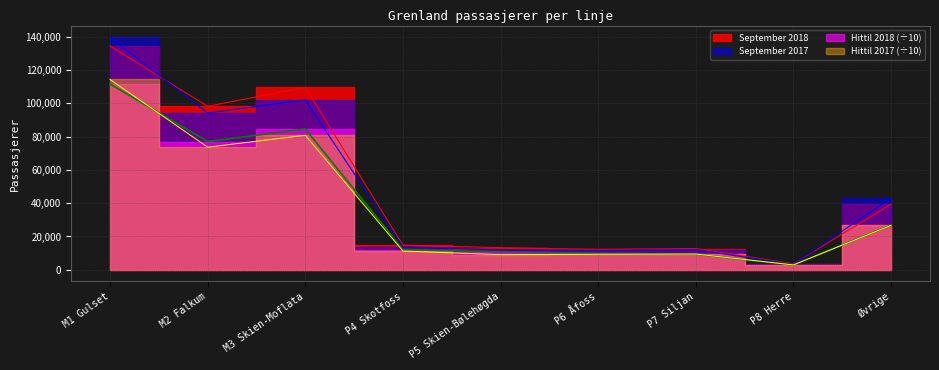

Count the number of categories in the chart.

9